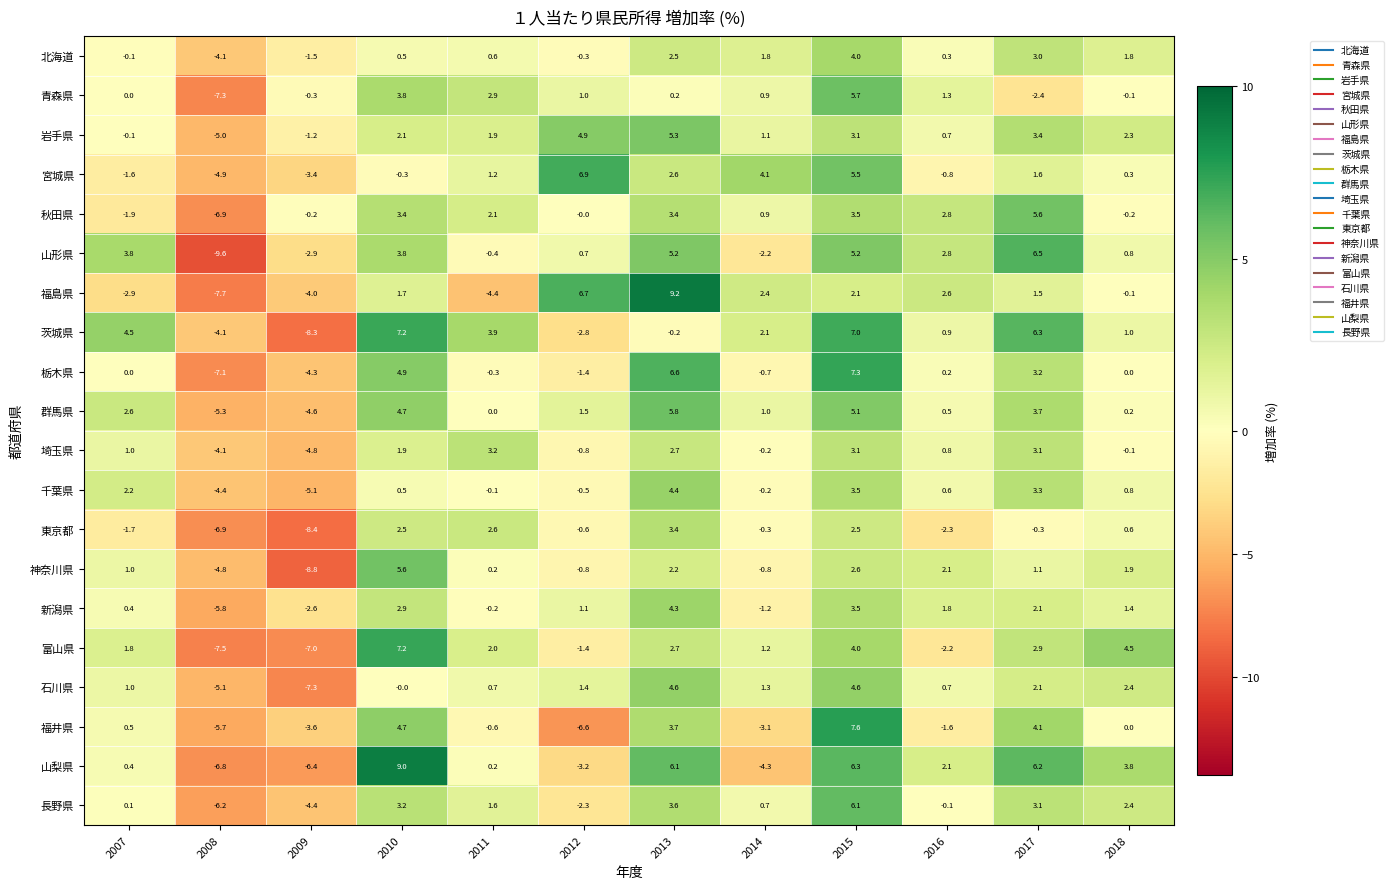

List the labels in order of 宮城県 value, largest first.

2012, 2015, 2014, 2013, 2017, 2011, 2018, 2010, 2016, 2007, 2009, 2008